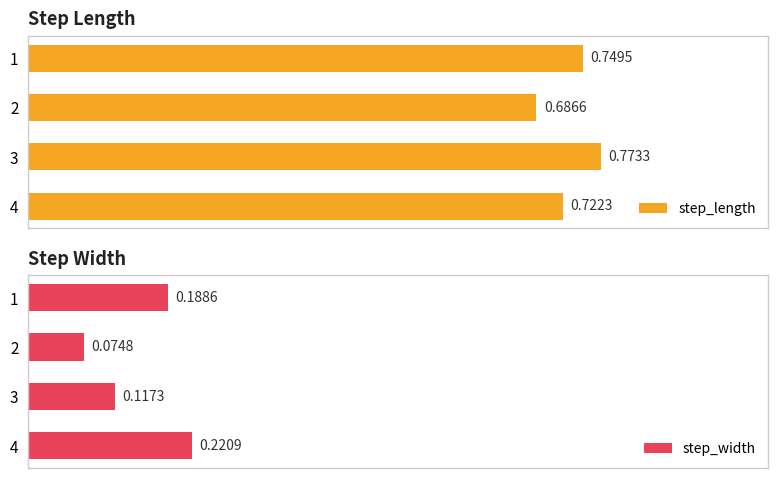

List the labels in order of step_length value, smallest first.

2, 4, 1, 3